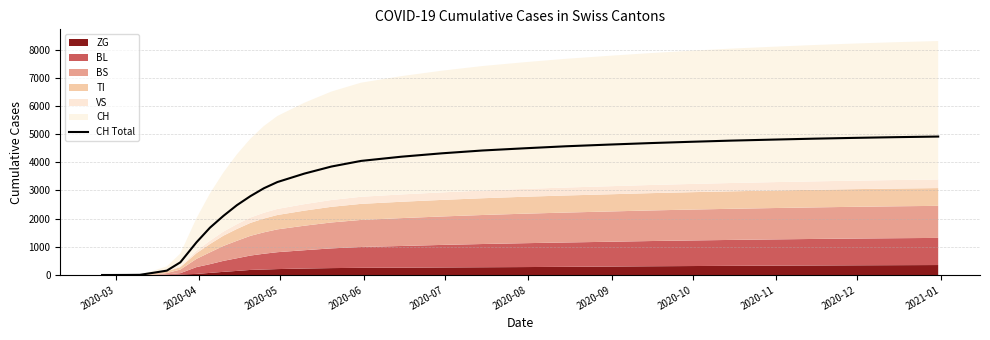

Does the chart have visible grid lines?

Yes